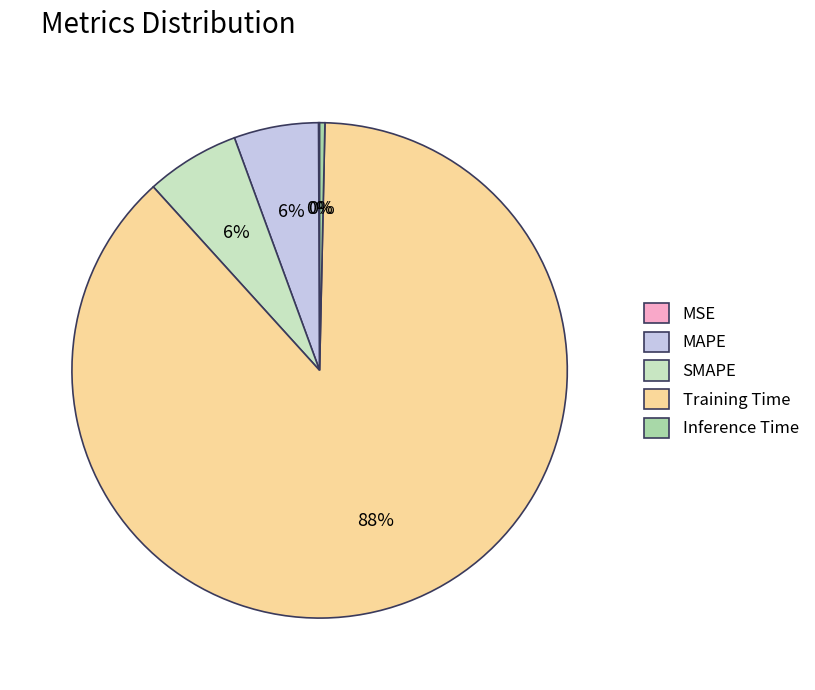

The SMAPE slice represents 1% of the pie. True or false?

False